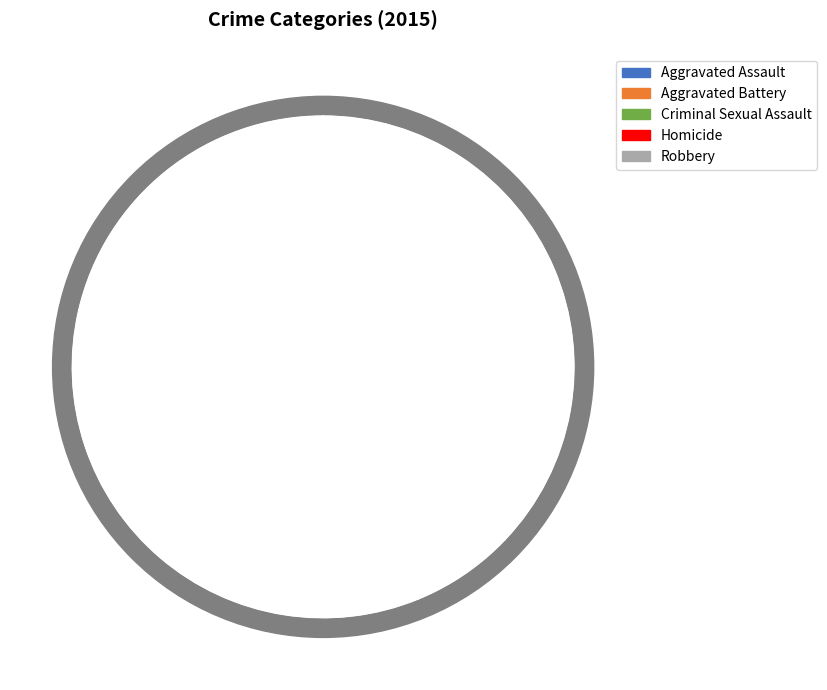

Count the number of slices in the pie.

5